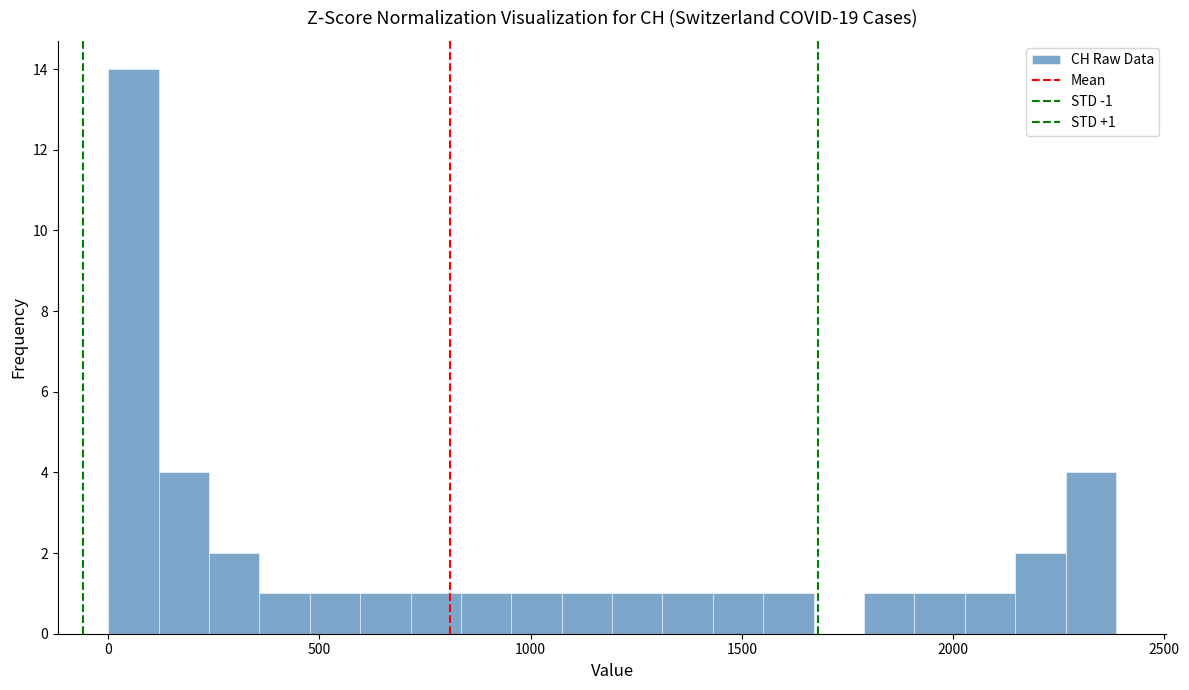

Read against the x-axis, roughly where is the centre of the tallest bar?

50